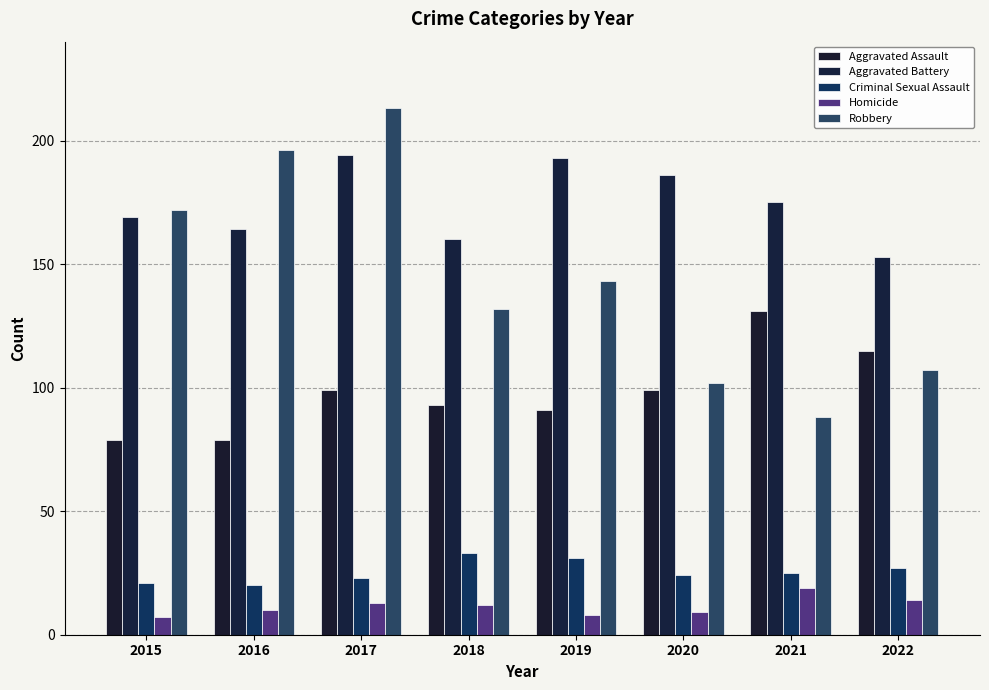

The Aggravated Assault series shows 35 at 2020. True or false?

False